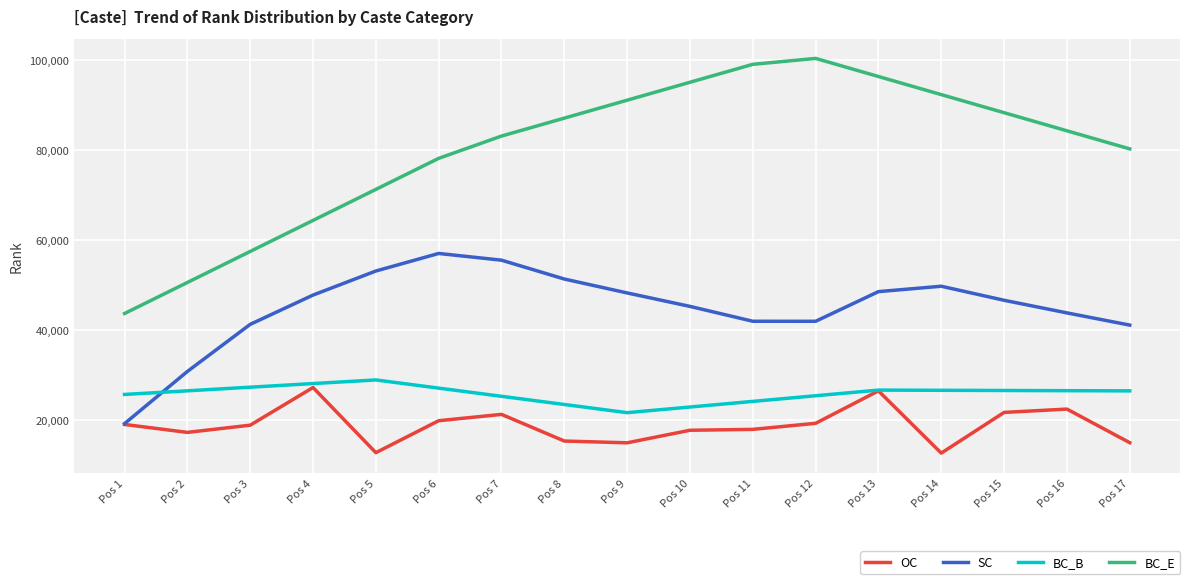

Between Pos 3 and Pos 16, which series saw the biggest shift?

BC_E